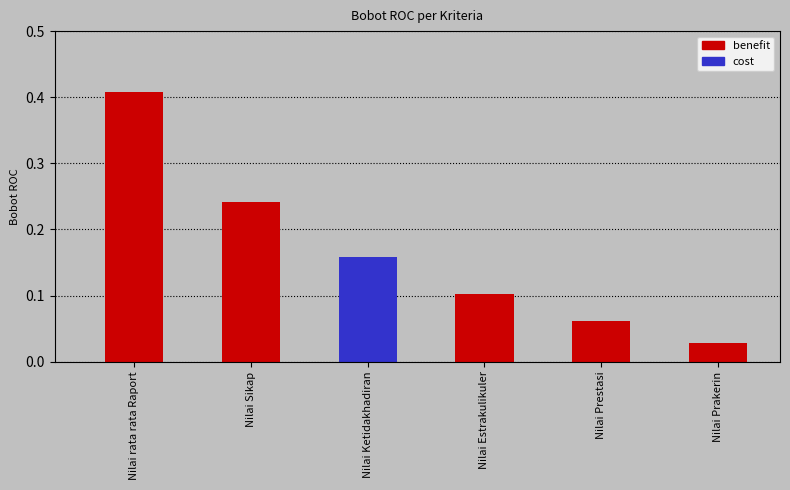

Reading right to left, what are all the values shown in this chart?

0.0	0.1	0.1	0.2	0.2	0.4